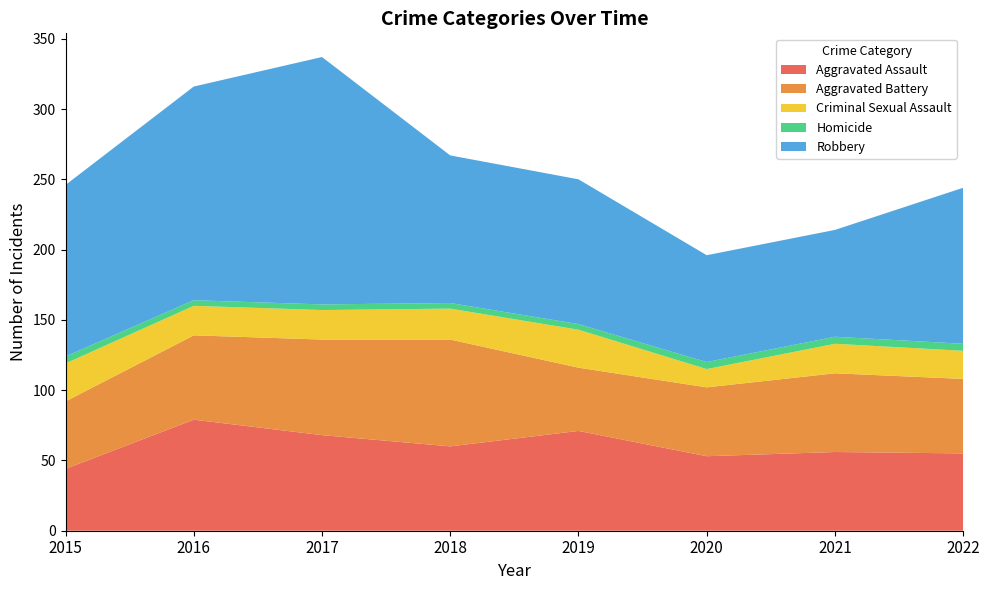

Reading left to right, extract all data points from this chart.

Aggravated Assault: 2015=44	2016=79	2017=68	2018=60	2019=71	2020=53	2021=56	2022=55
Aggravated Battery: 2015=48	2016=60	2017=68	2018=76	2019=45	2020=49	2021=56	2022=53
Criminal Sexual Assault: 2015=27	2016=21	2017=21	2018=22	2019=27	2020=13	2021=21	2022=20
Homicide: 2015=5	2016=4	2017=4	2018=4	2019=4	2020=5	2021=5	2022=5
Robbery: 2015=122	2016=152	2017=176	2018=105	2019=103	2020=76	2021=76	2022=111